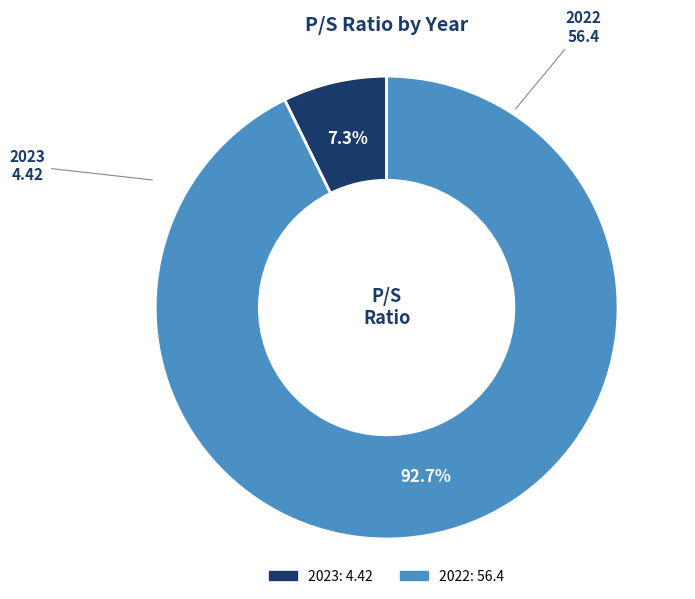

Combined, do 2023 and 2022 account for over 50%?

Yes